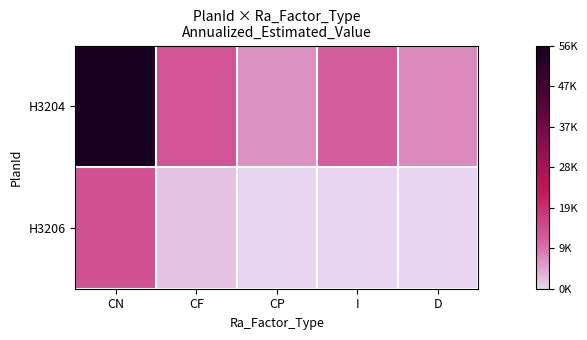

Which series has the largest range (max minus min)?

H3204